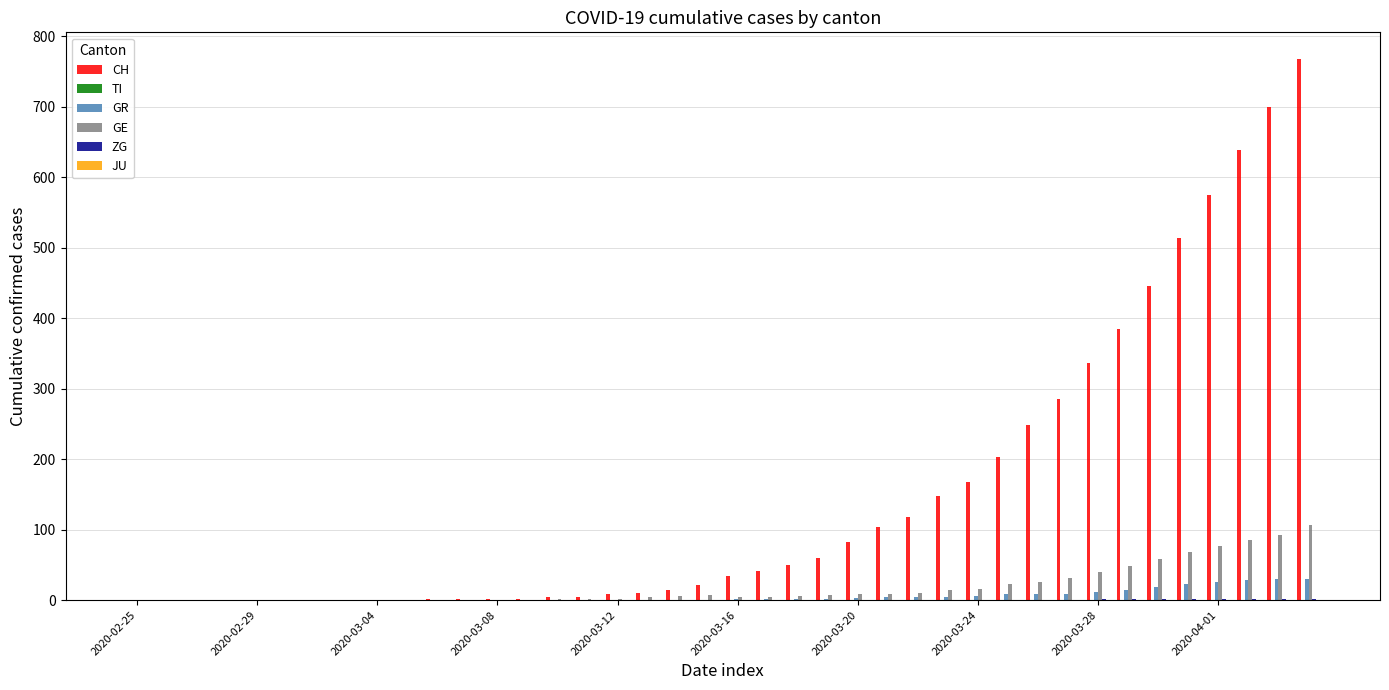

What is the highest value of the CH series?

767